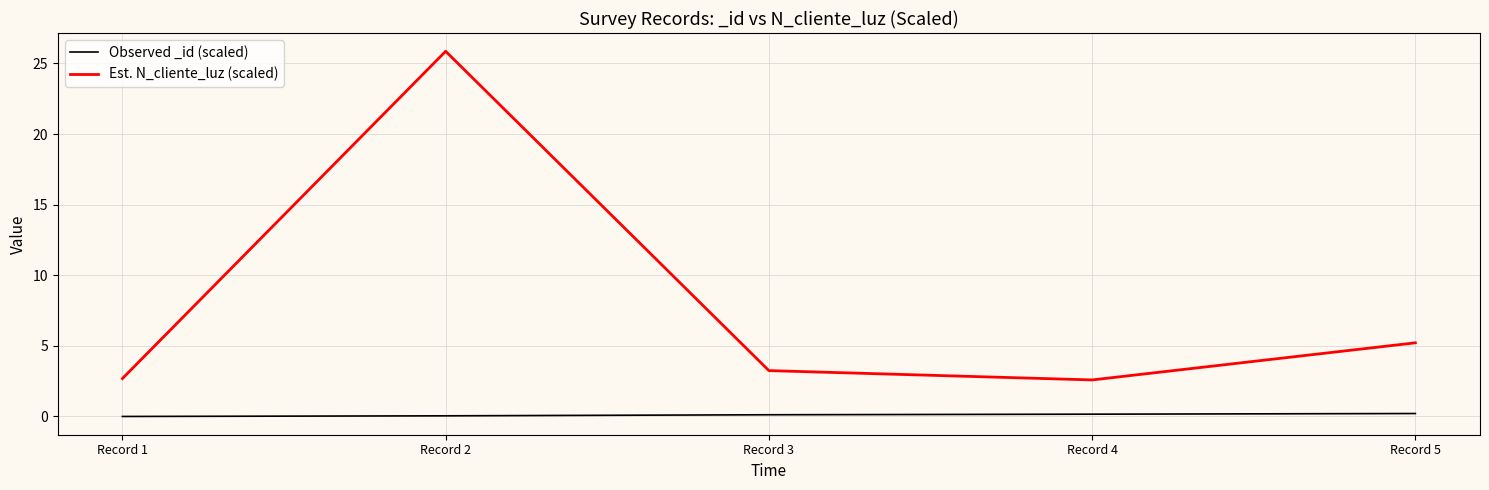

True or false: Est. N_cliente_luz (scaled) and Observed _id (scaled) cross at least once.

False